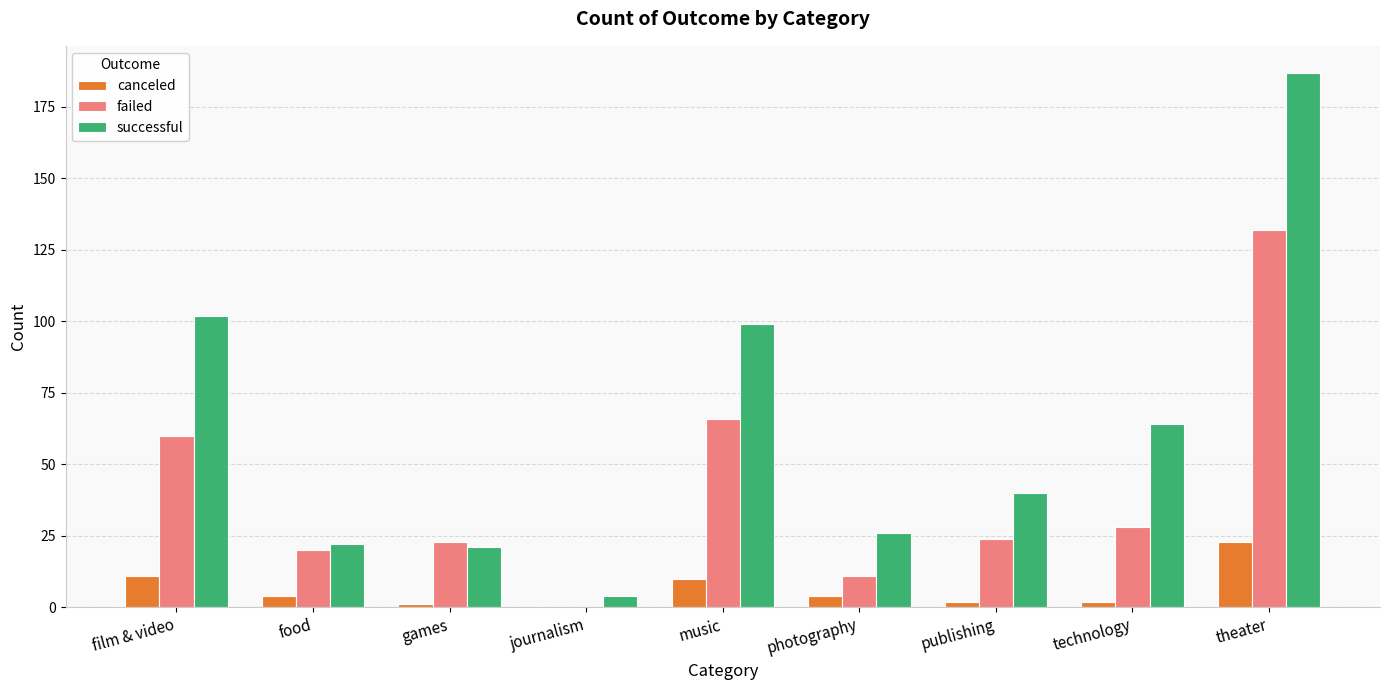

The value of successful at theater is 187. True or false?

True